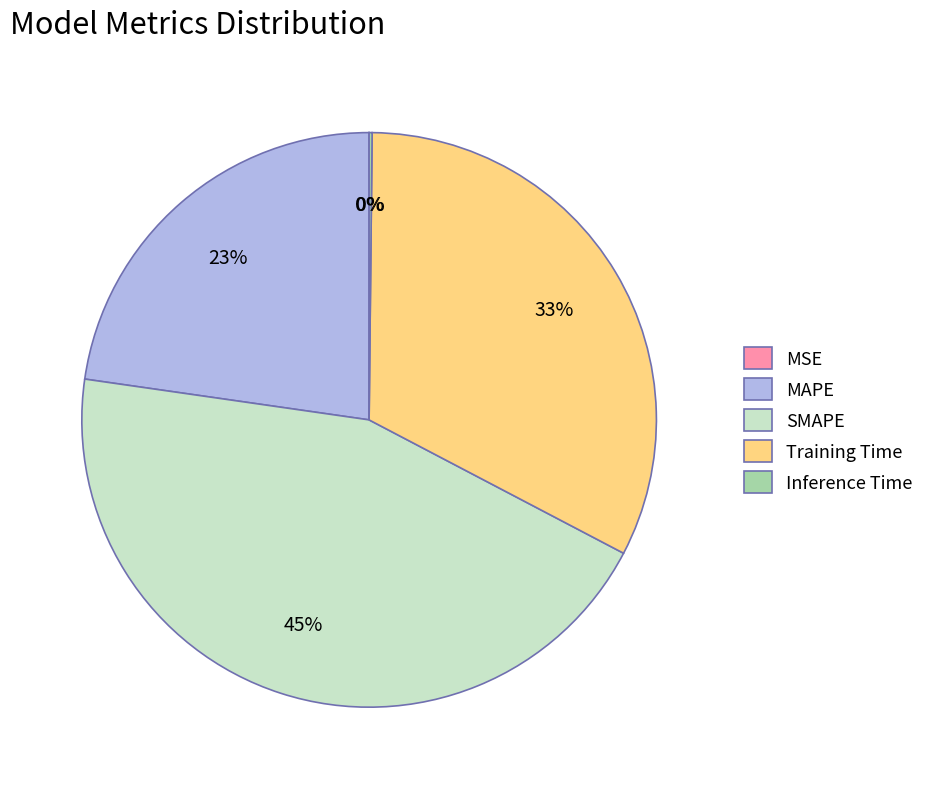

To the nearest percent, what percentage of the pie is SMAPE?

45%